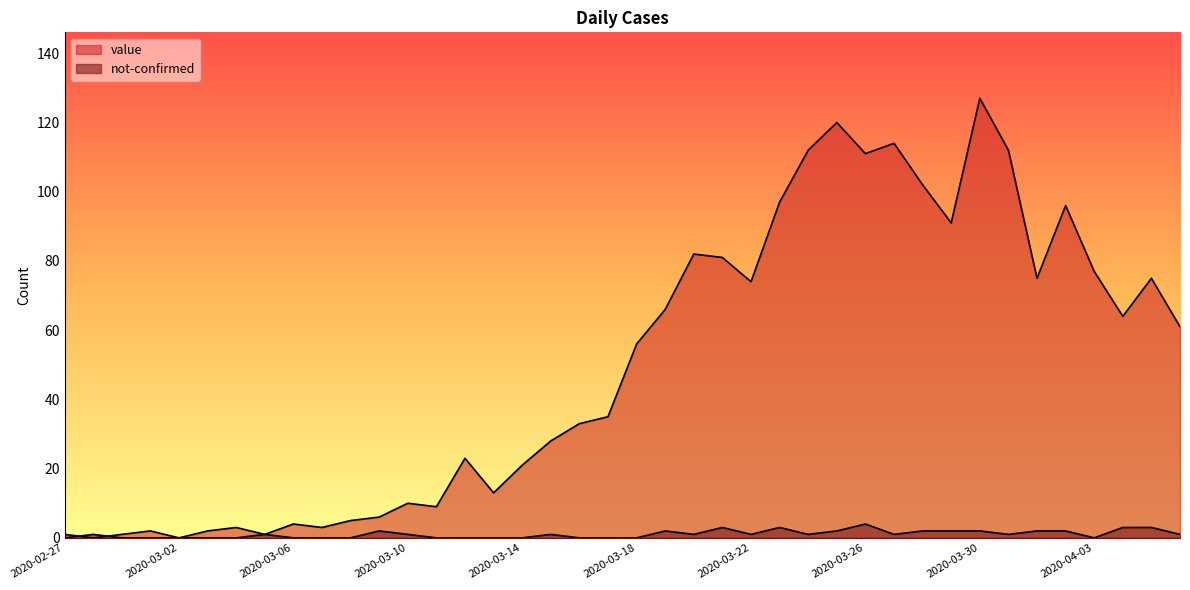

How many values in the value series exceed 56?

19